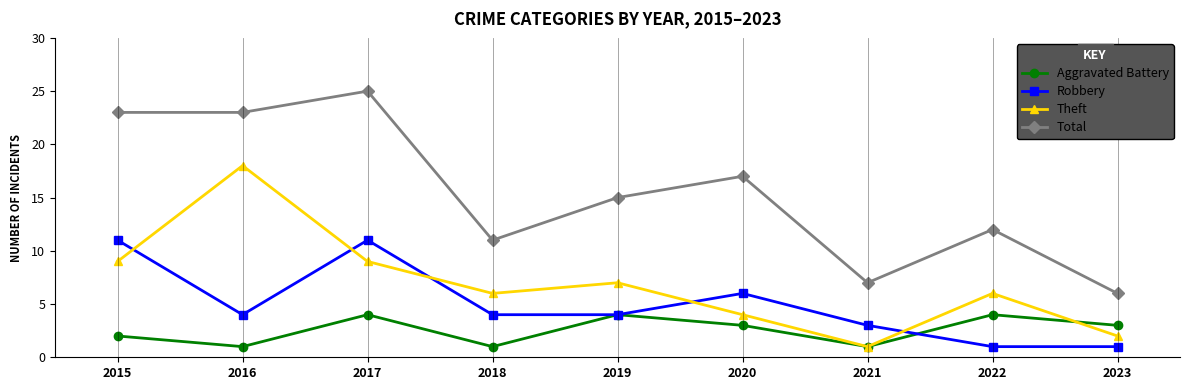

What are all the series names shown in the legend?

Aggravated Battery, Robbery, Theft, Total